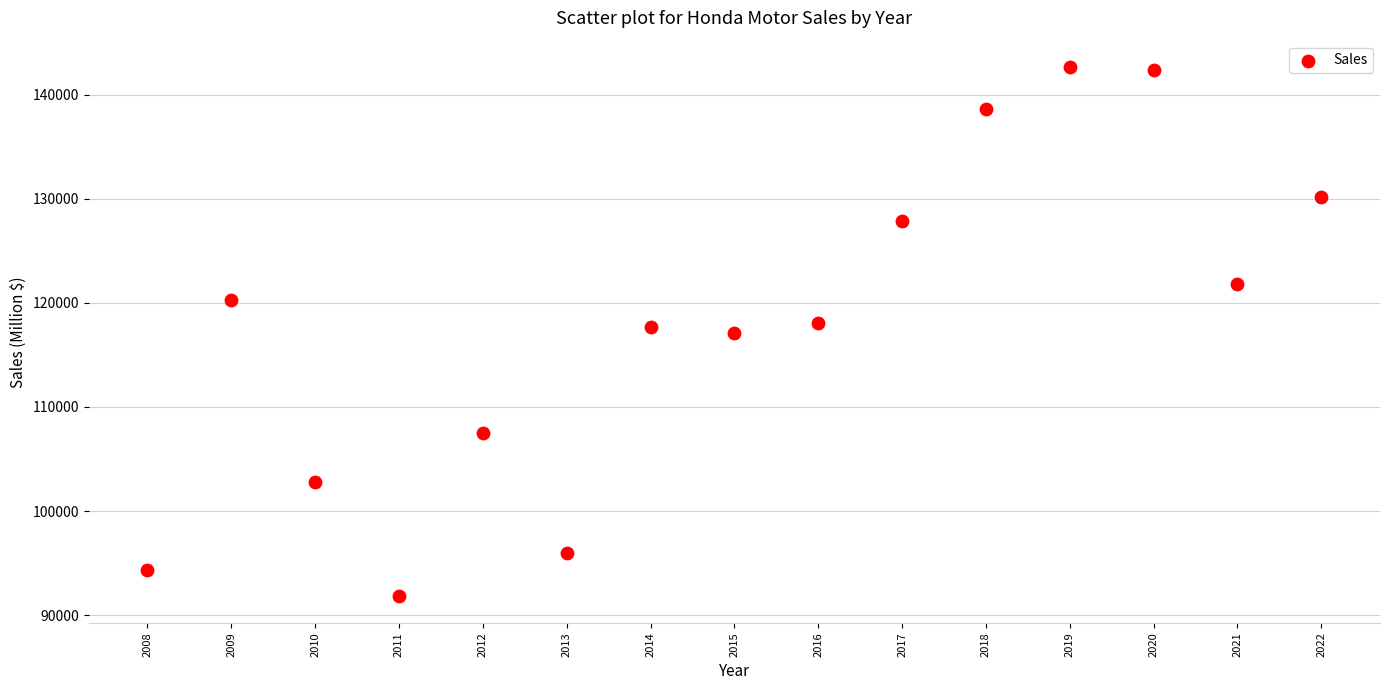

What is the range of X values (max minus min)?

14